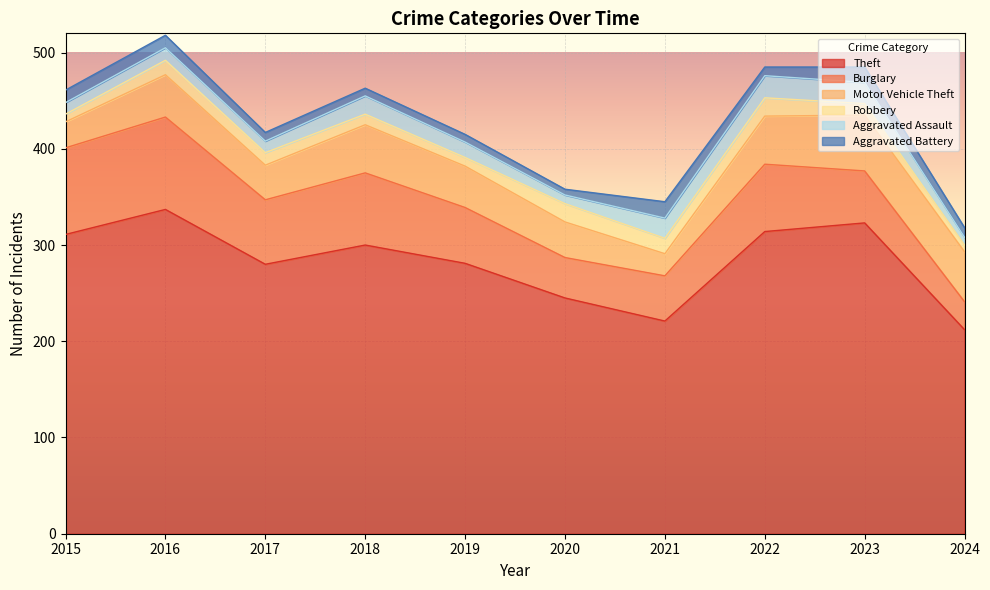

What is the value of the Aggravated Assault point at the 7th from the left?

21